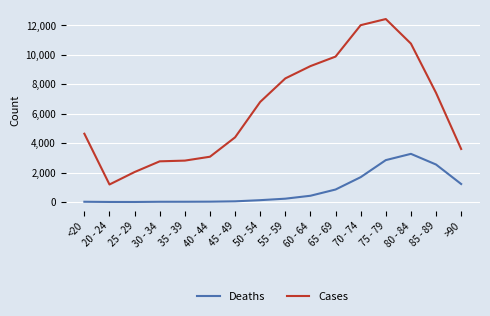

What is the difference between the maximum and minimum values in the Cases series?

11243